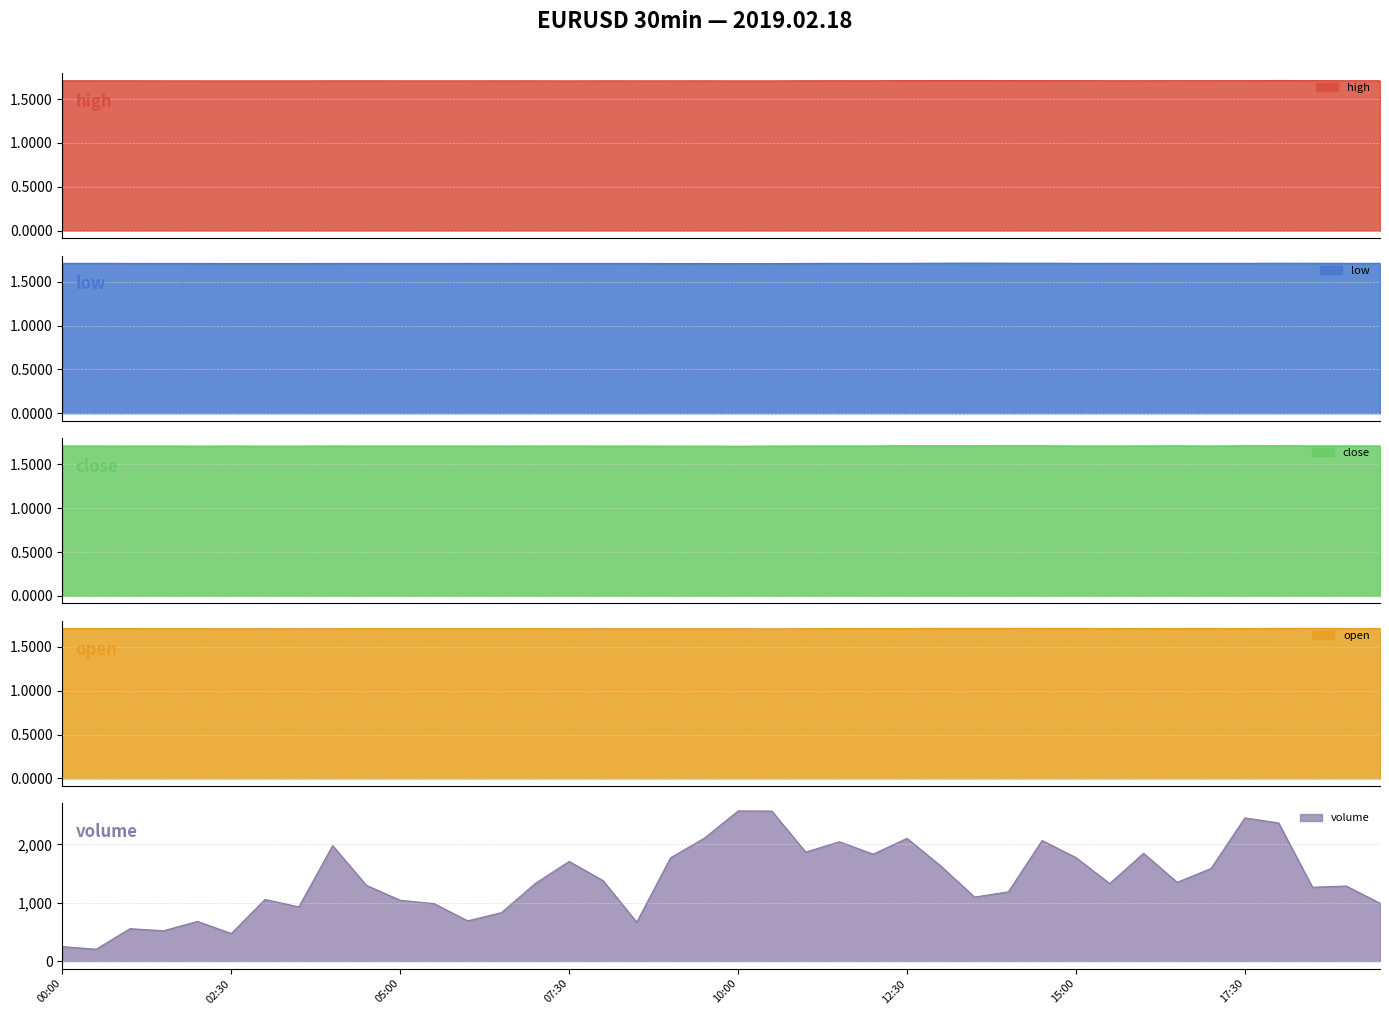

What is the minimum value for open?

1.7